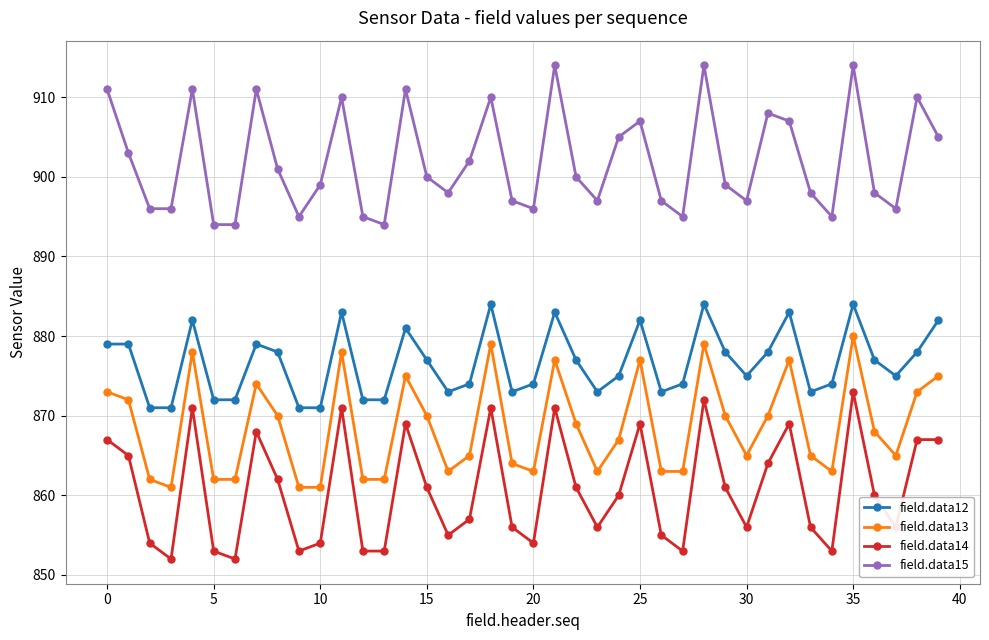

What is the minimum value shown in the chart?

852